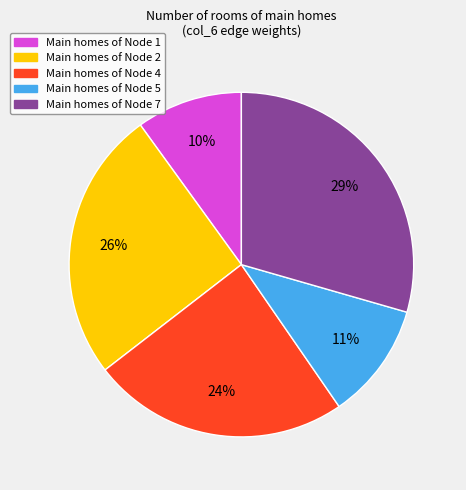

Is there any slice that represents more than half of the pie?

No